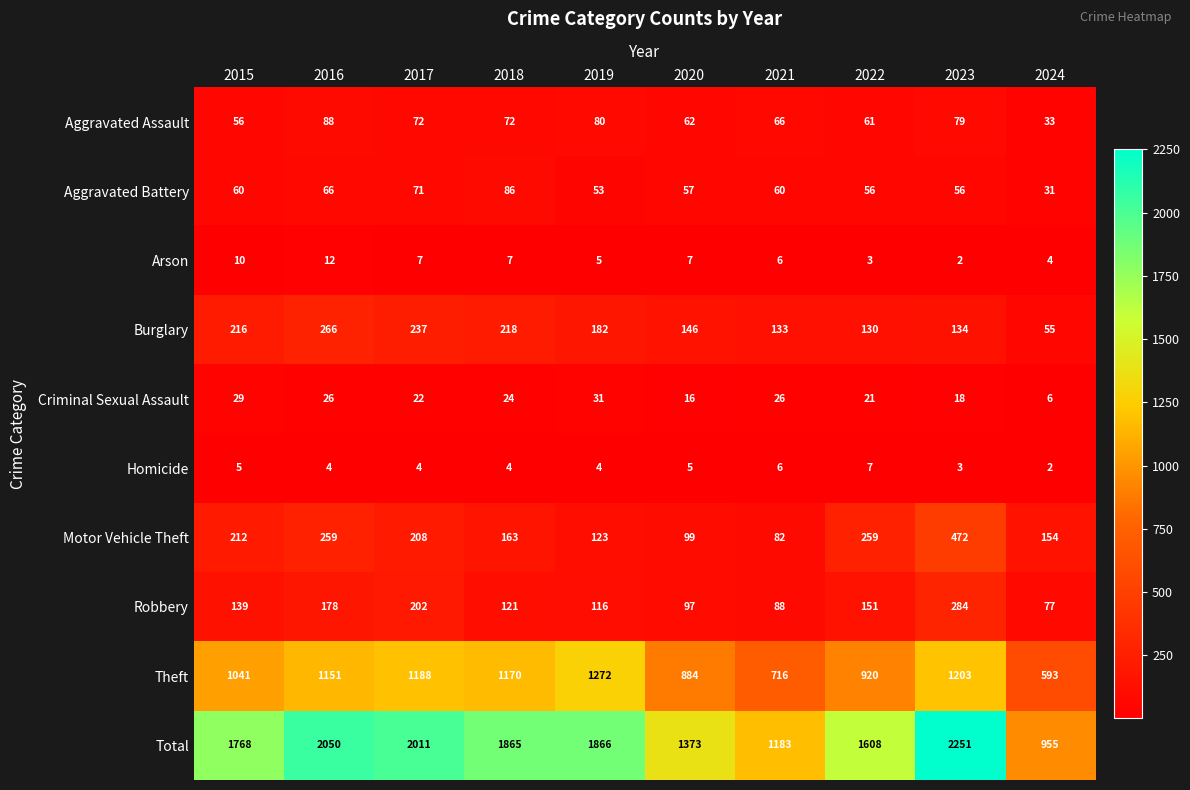

What is the sum of the Aggravated Assault values at 2024 and 2020?

95